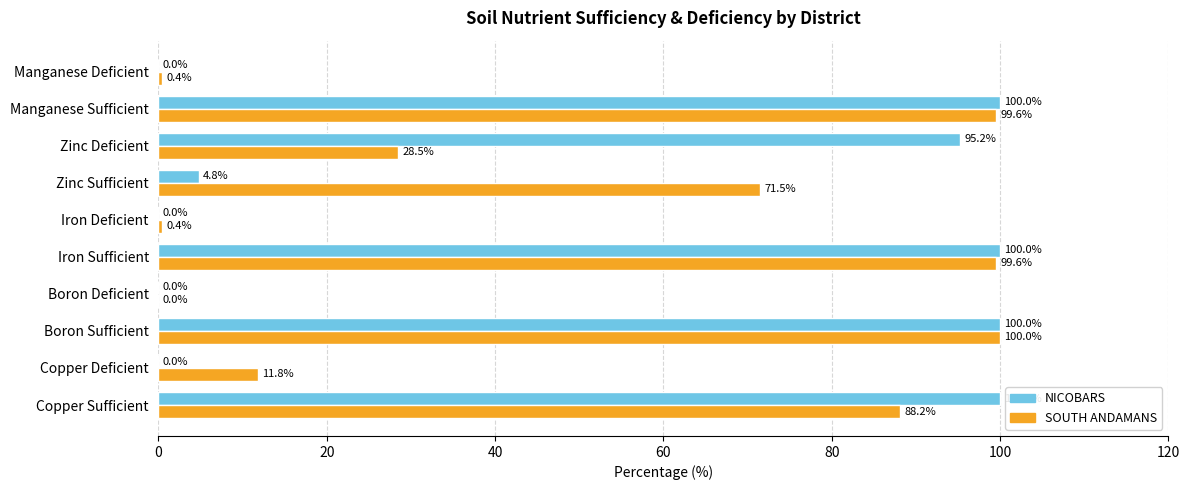

What is the maximum value shown in the chart?

100.0